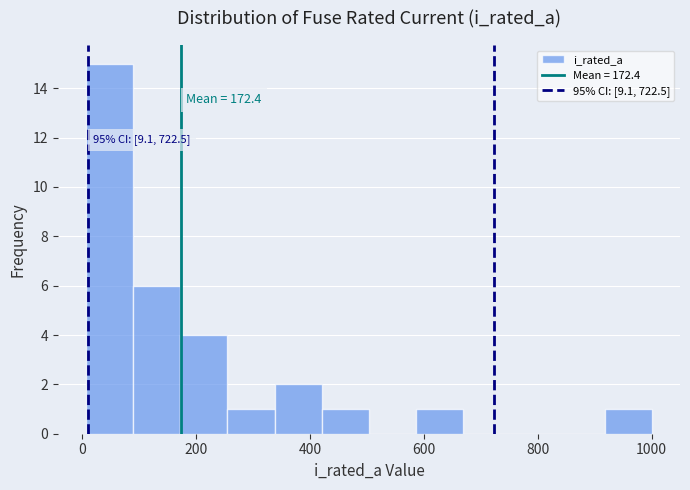

Over which range of the x-axis is the bar tallest?

0 to 80